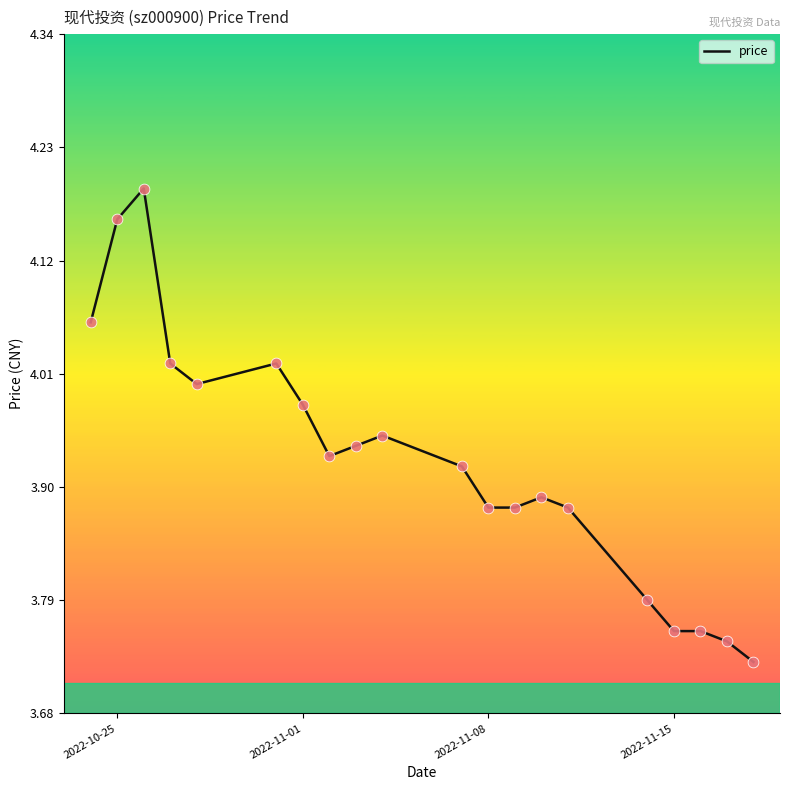

What is the difference between the maximum and minimum values?

0.5